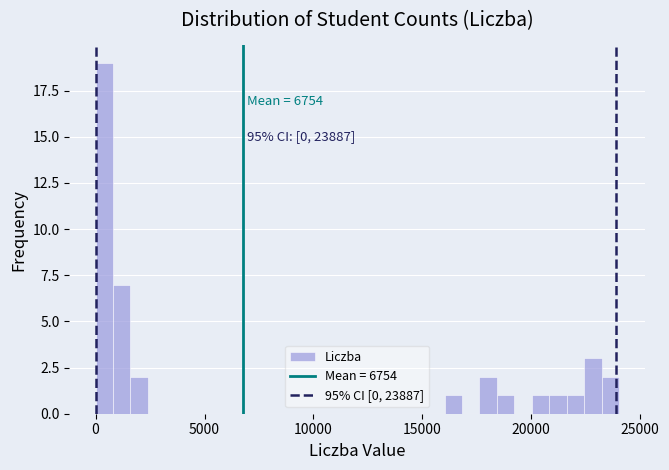

Read against the x-axis, roughly where is the centre of the tallest bar?

500